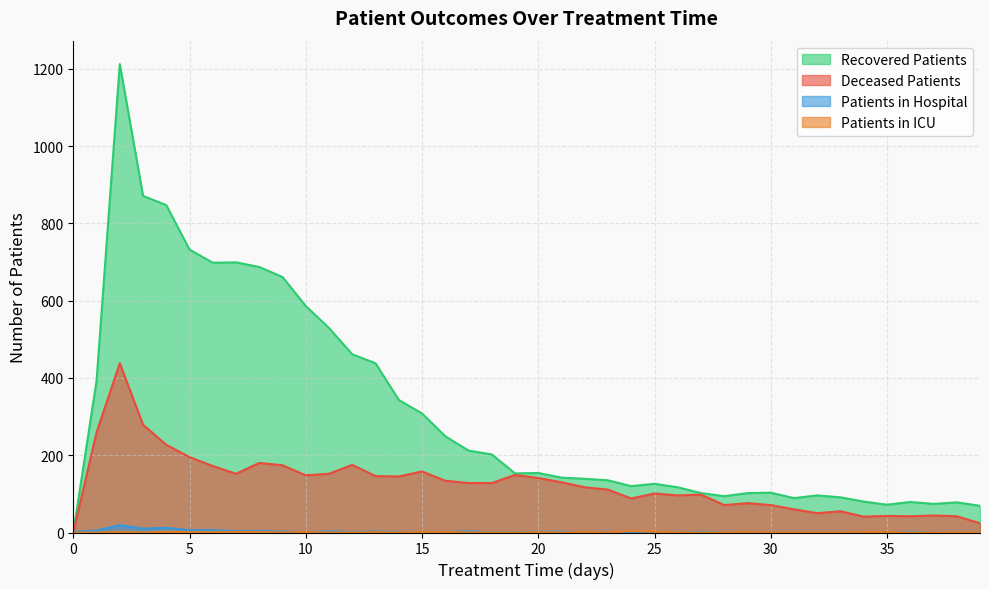

True or false: deceased_patients has more than 2 points higher than both neighbors.

True